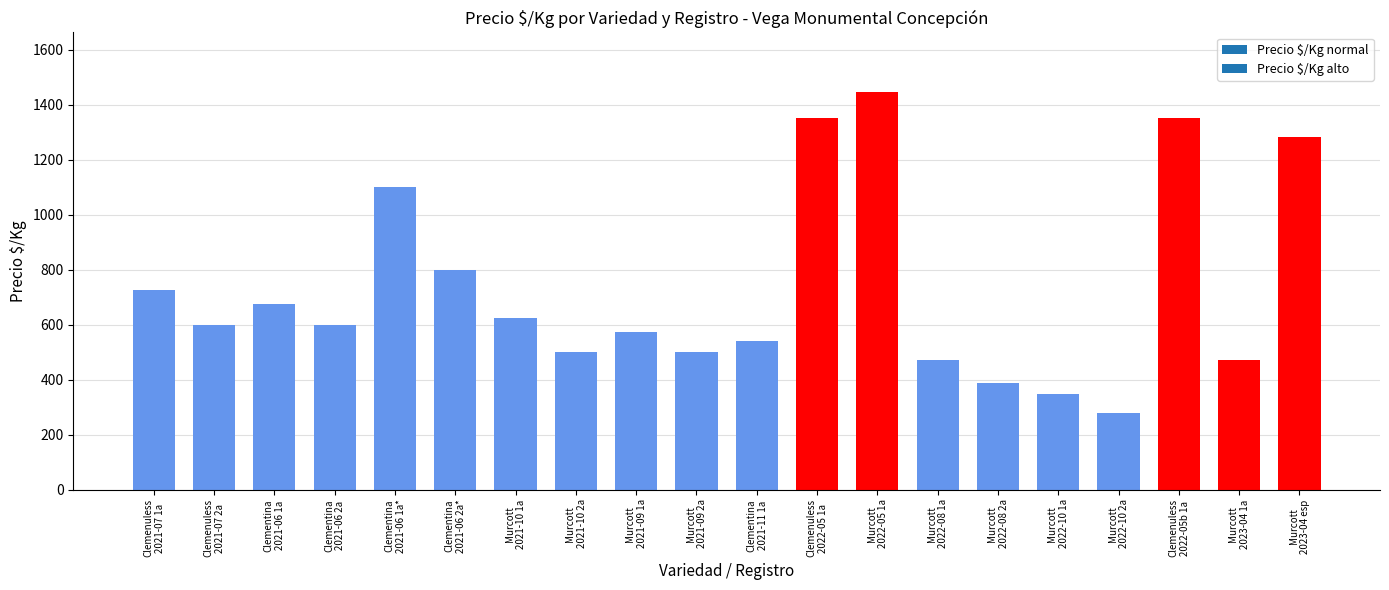

What is the average value?

731